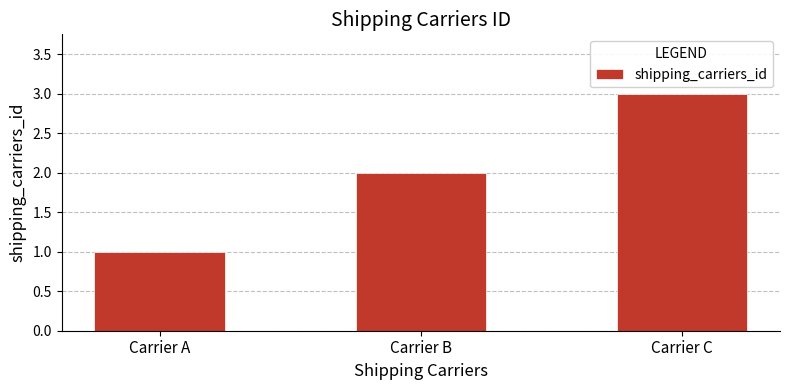

What is the value of the 3rd bar from the left?

3